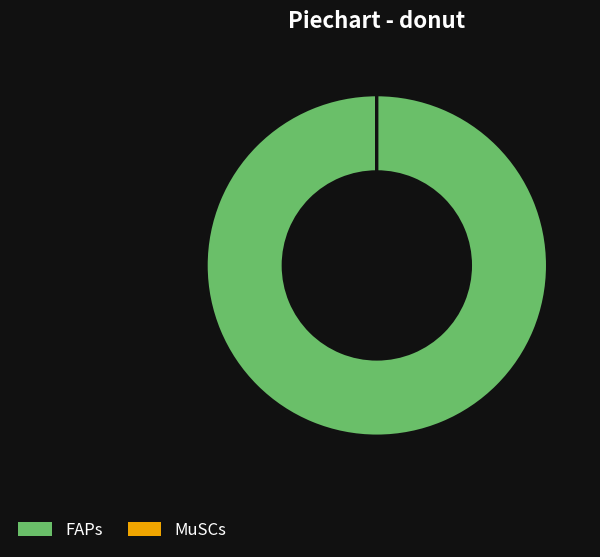

Is there any slice that represents more than half of the pie?

Yes